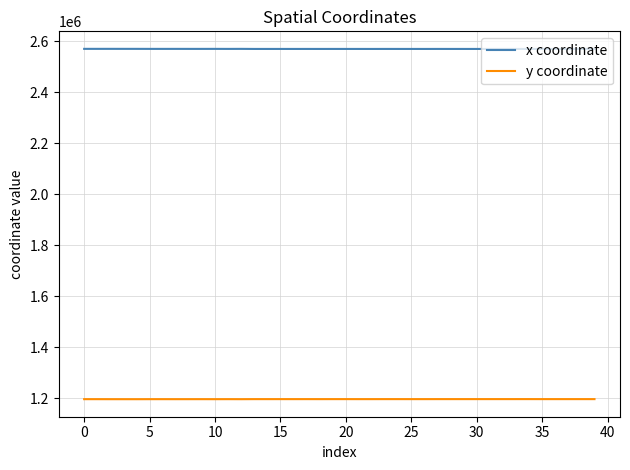

How many lines are shown in the chart?

2